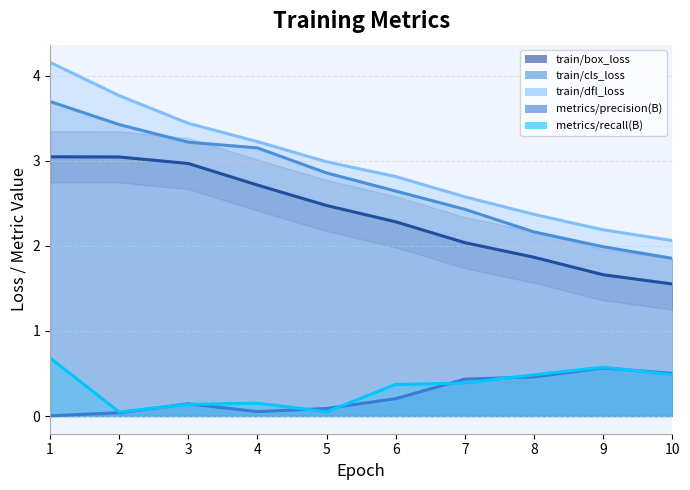

What is the sum of all metrics/recall(B) values?

3.4